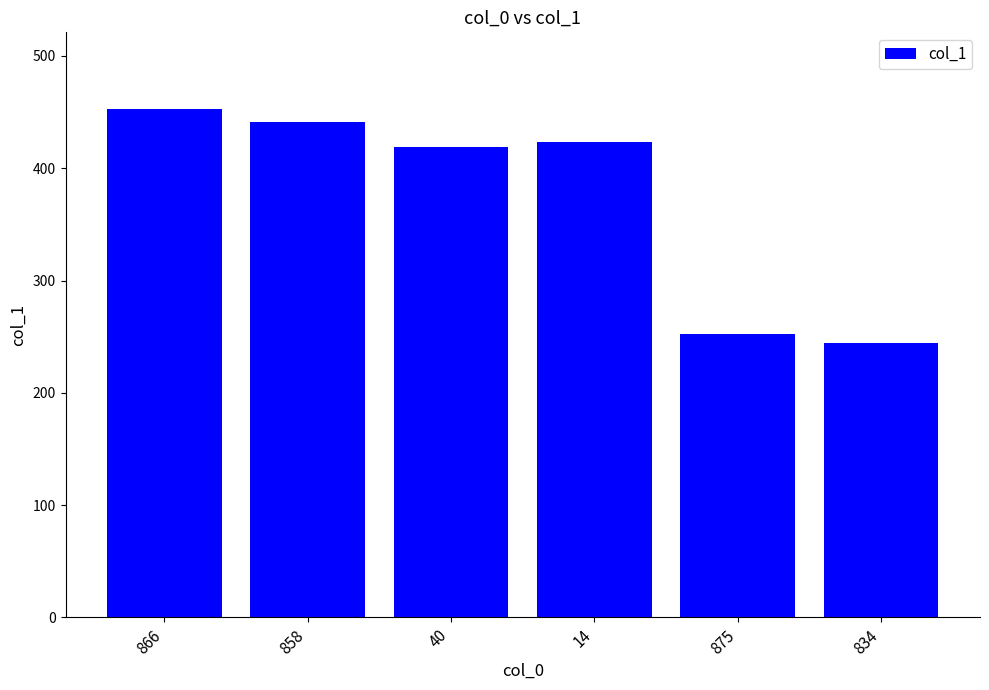

Approximately how many times larger is the value at 14 compared to 858?

1.0